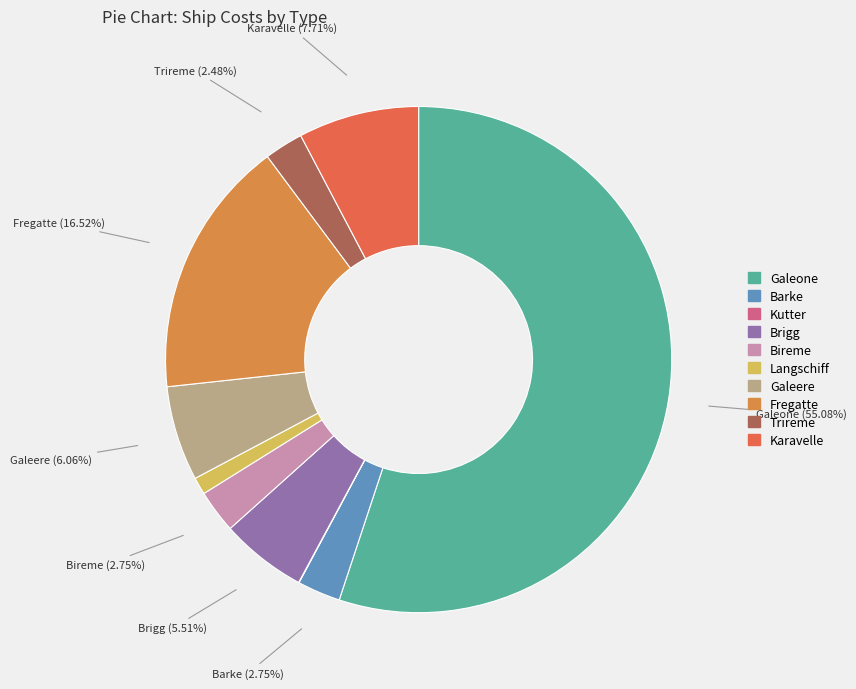

Which category has the smallest portion of the pie?

Kutter